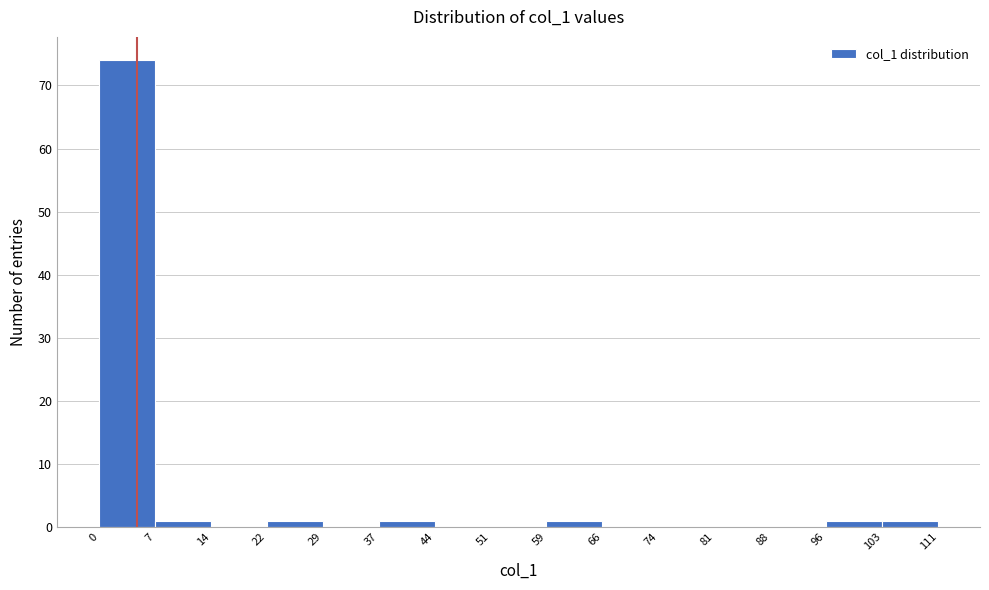

Which range on the x-axis has the tallest bar?

0 to 7